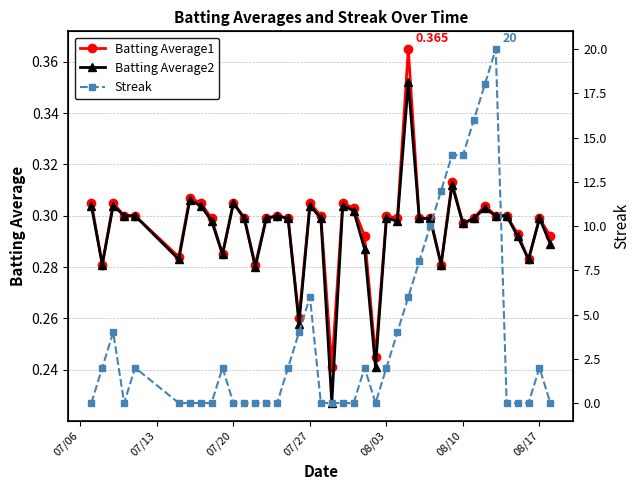

True or false: Batting Average1 has more than 0 points higher than both neighbors.

True